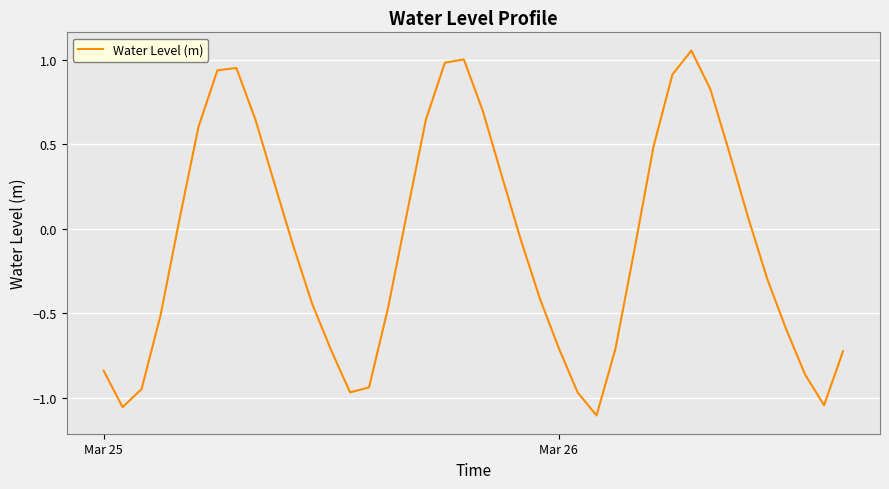

What is the difference between the maximum and minimum values?

2.2